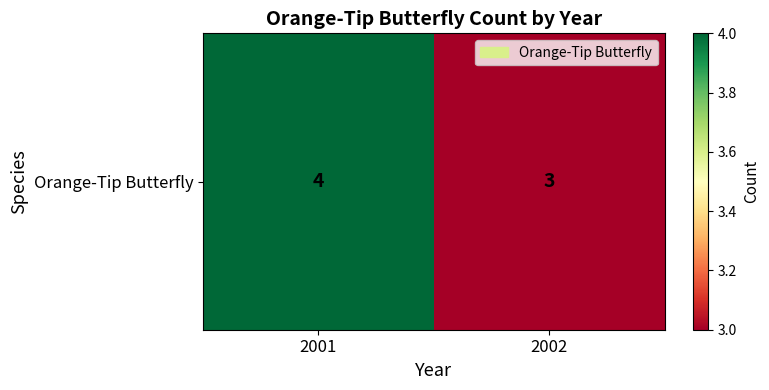

What value does the data have at 2002?

3